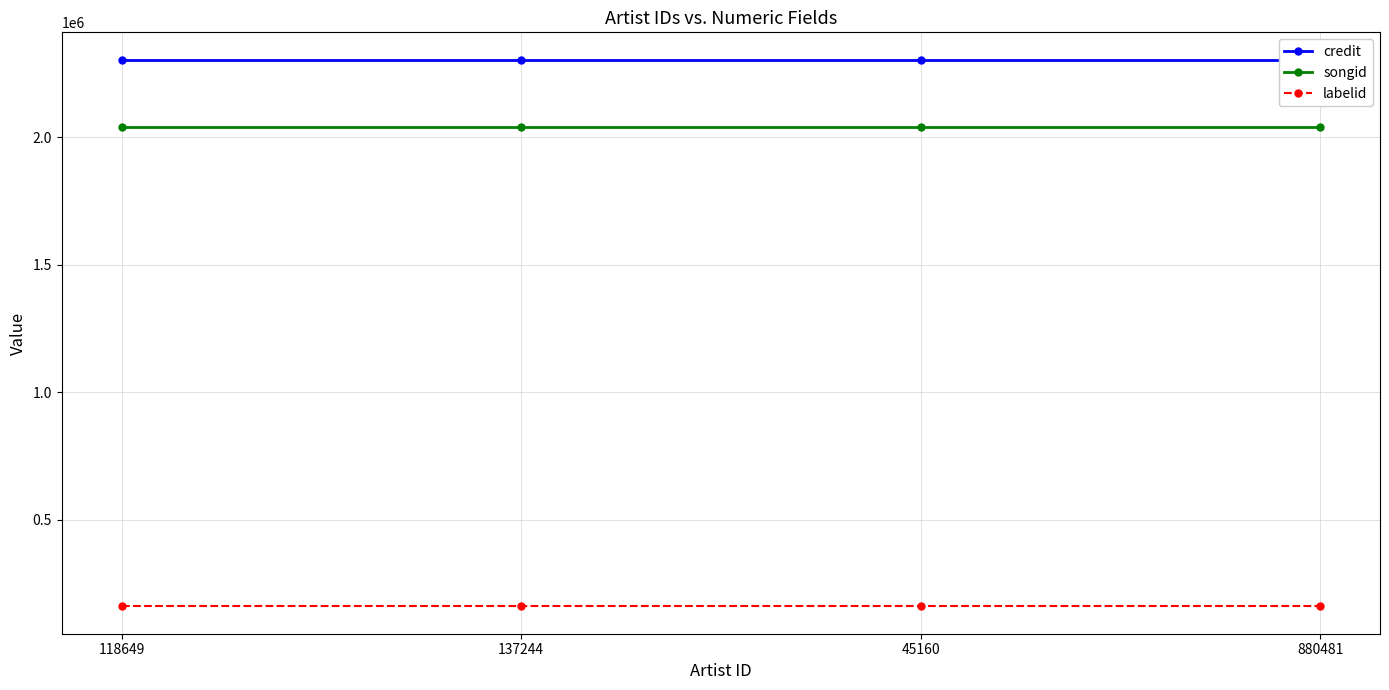

List the labels in order of labelid value, largest first.

118649, 137244, 45160, 880481